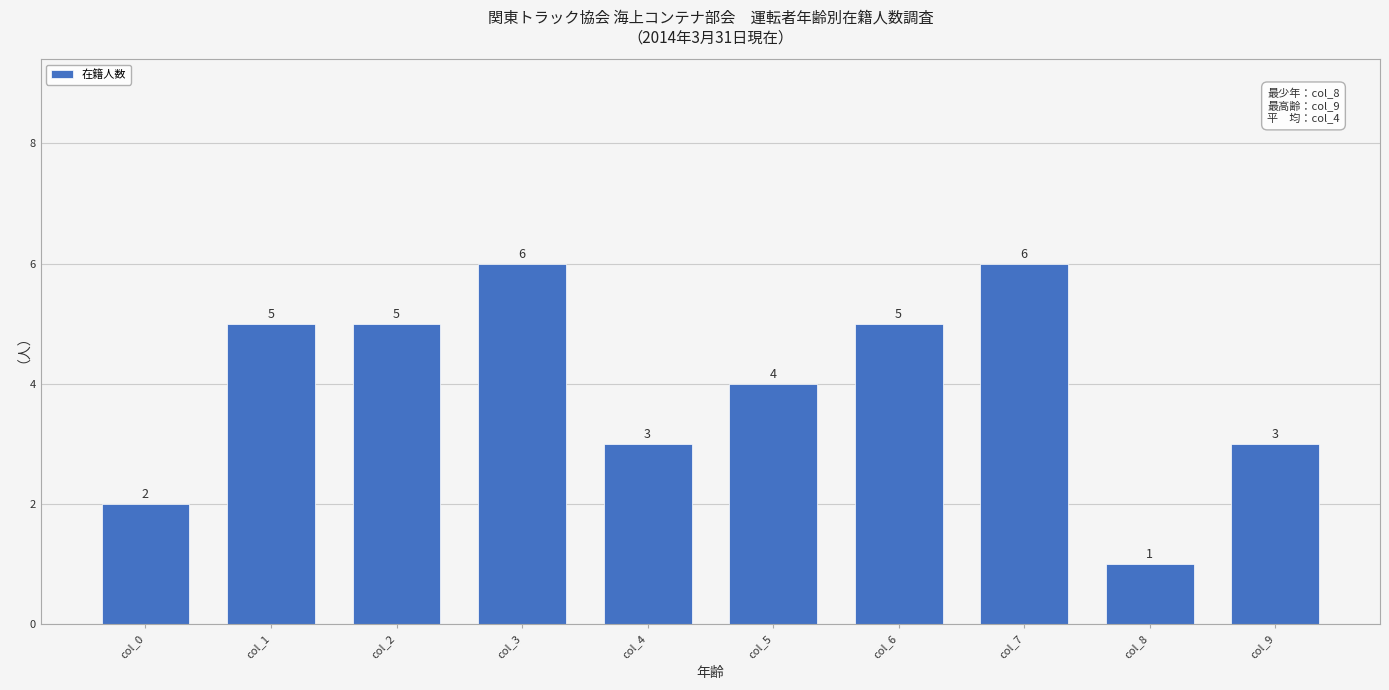

Reading left to right, list all the values displayed in this chart.

2	5	5	6	3	4	5	6	1	3